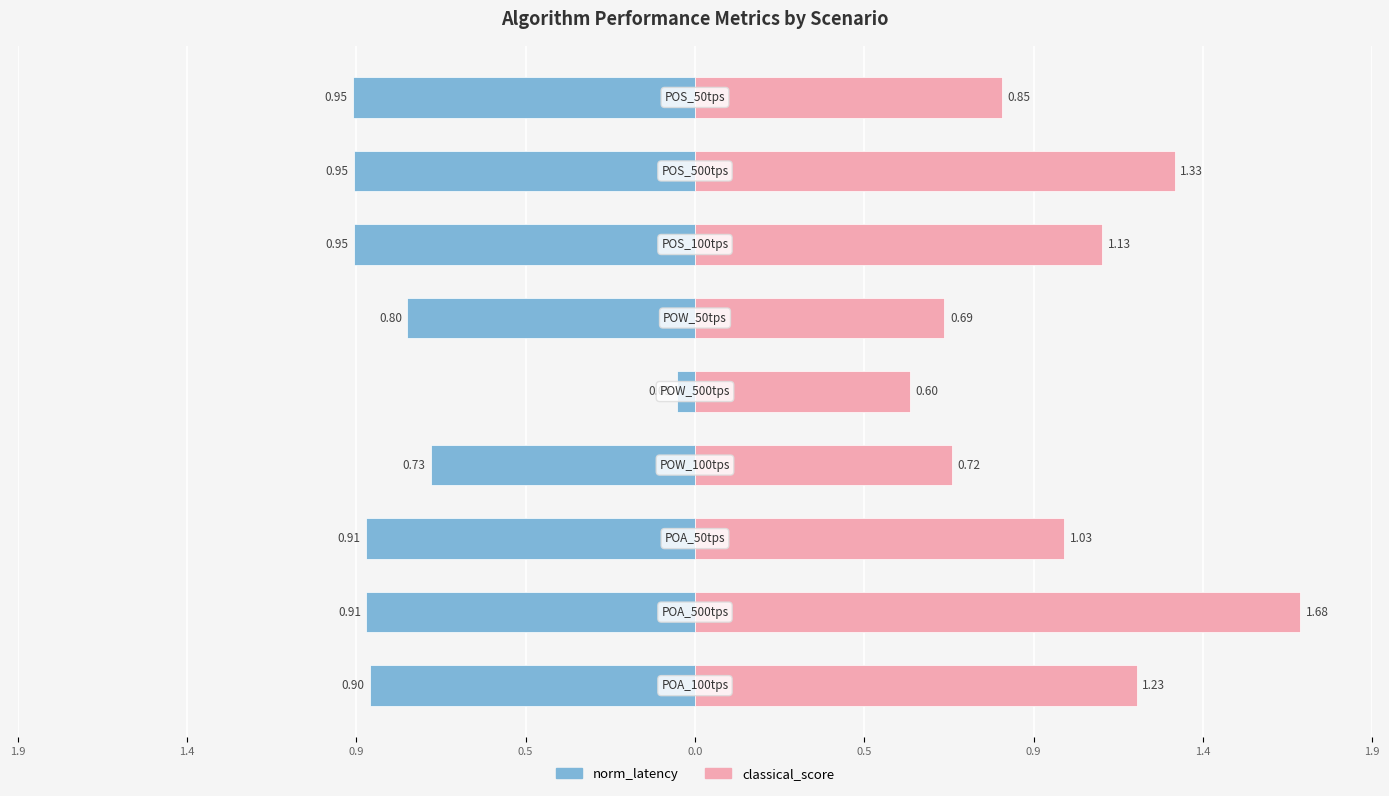

What is the average value of the norm_latency series?

-0.8